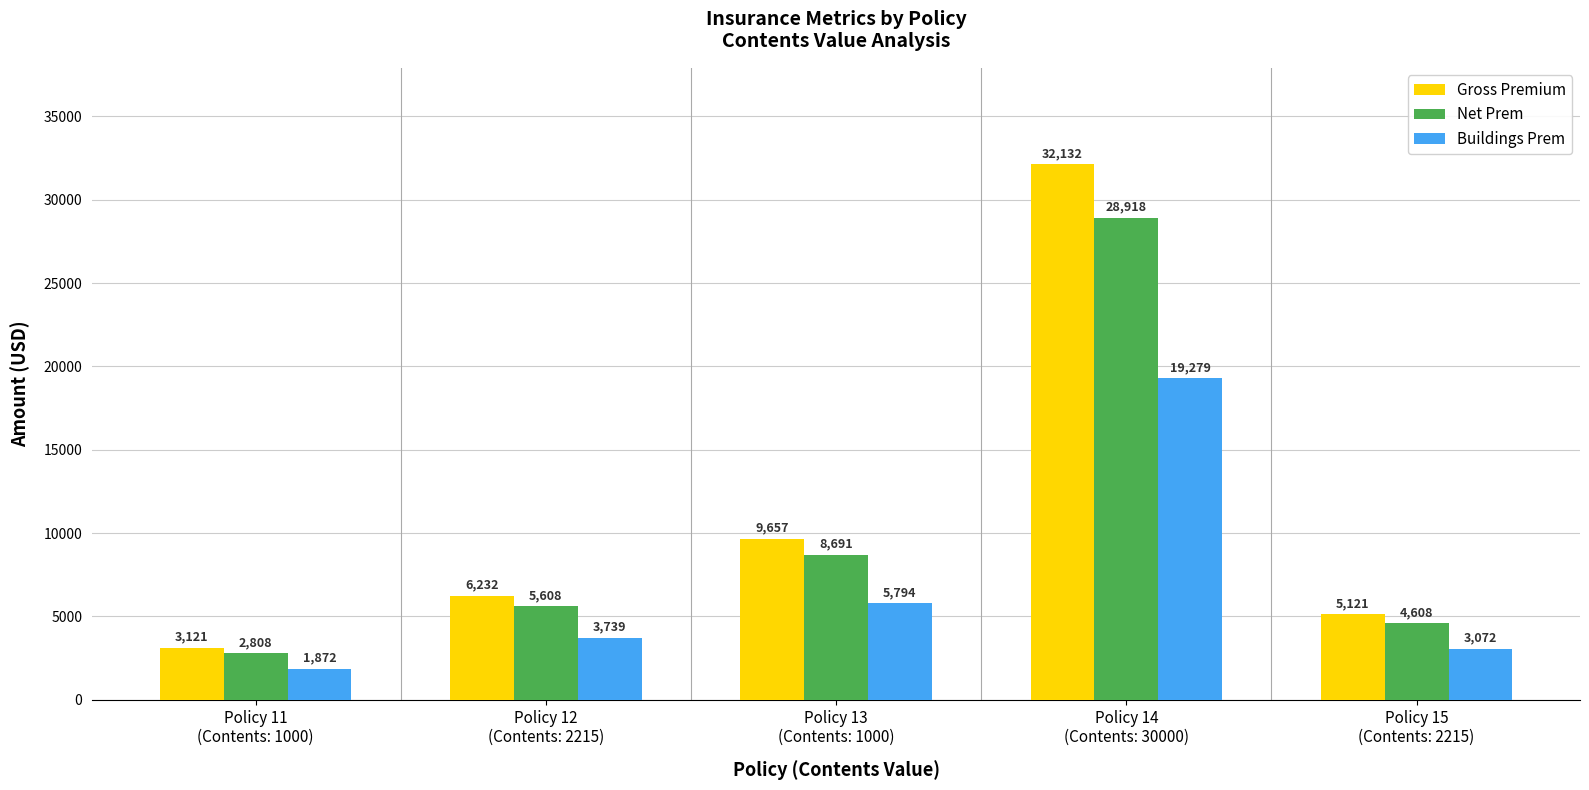

Rank the series by their maximum value, from lowest to highest.

Buildings Prem, Net Prem, Gross Premium